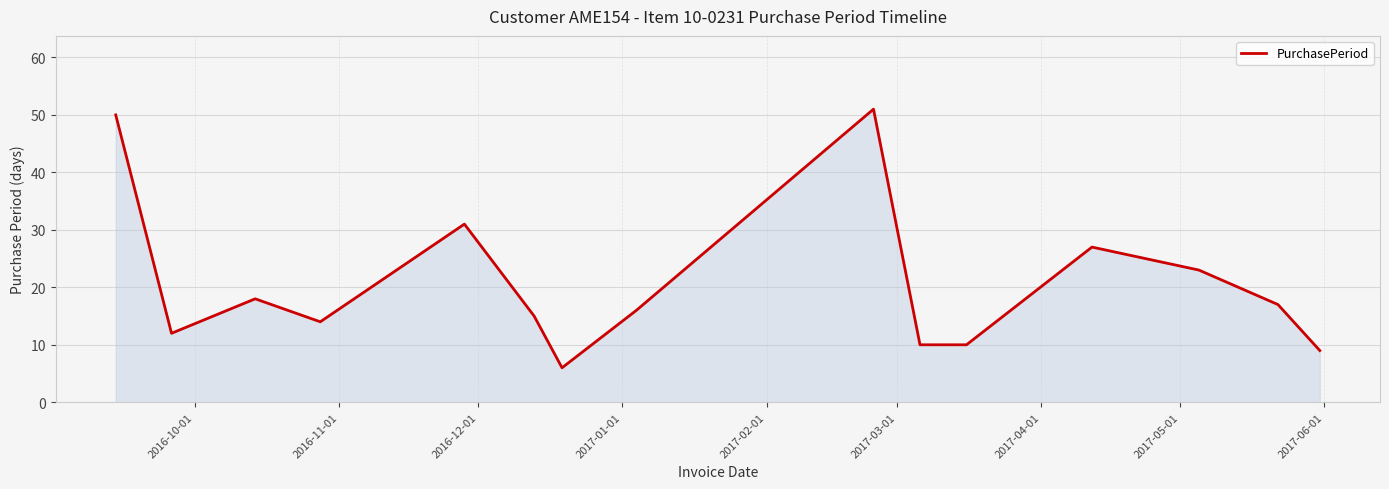

How many interior local peaks (higher than both neighbors) does the data have?

4